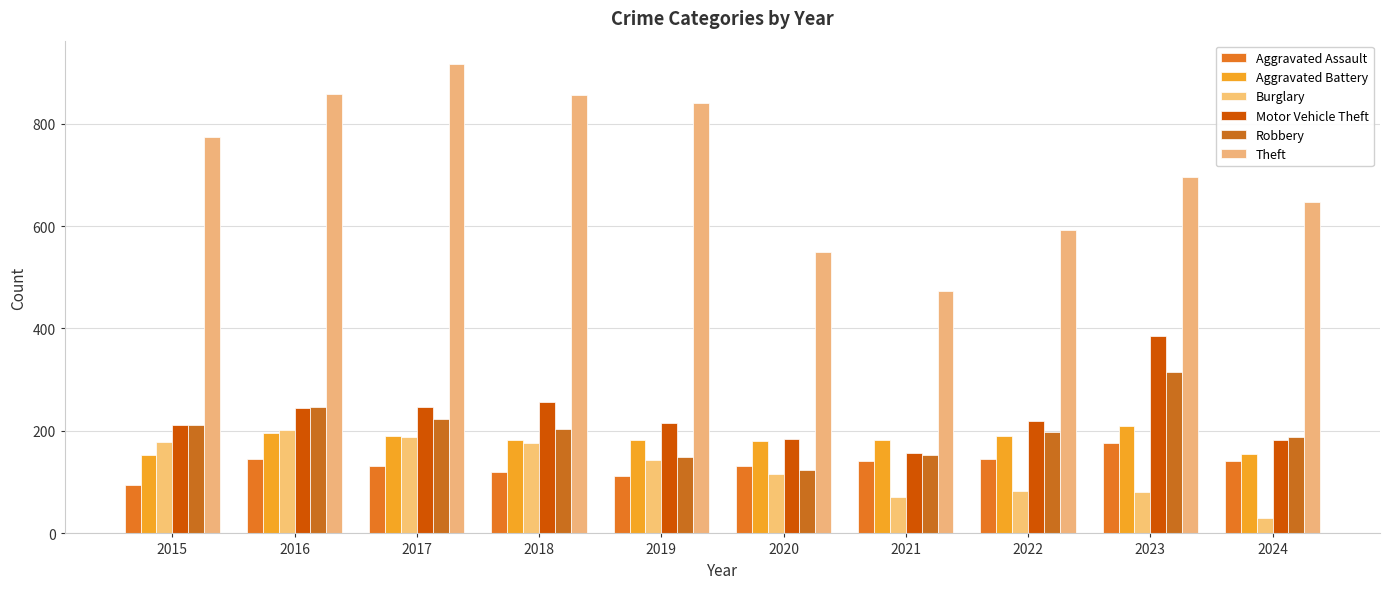

Reading left to right, what are all the values shown in this chart?

Aggravated Assault: 95	146	131	119	113	131	142	146	177	142
Aggravated Battery: 154	196	191	183	182	180	182	190	209	155
Burglary: 178	201	189	176	143	115	71	82	81	31
Motor Vehicle Theft: 211	245	247	256	216	184	156	219	385	183
Robbery: 212	247	224	204	150	124	153	198	316	188
Theft: 774	858	916	856	841	550	474	592	695	646